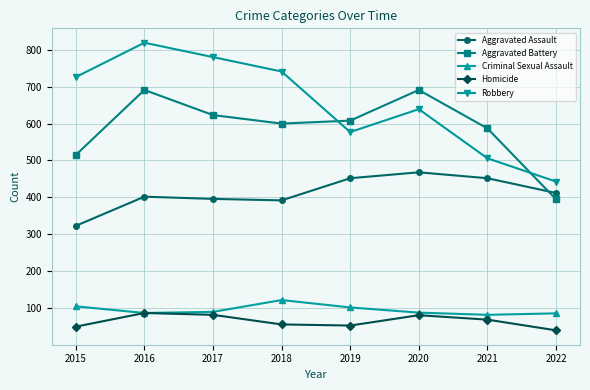

Which series has the largest range (max minus min)?

Robbery